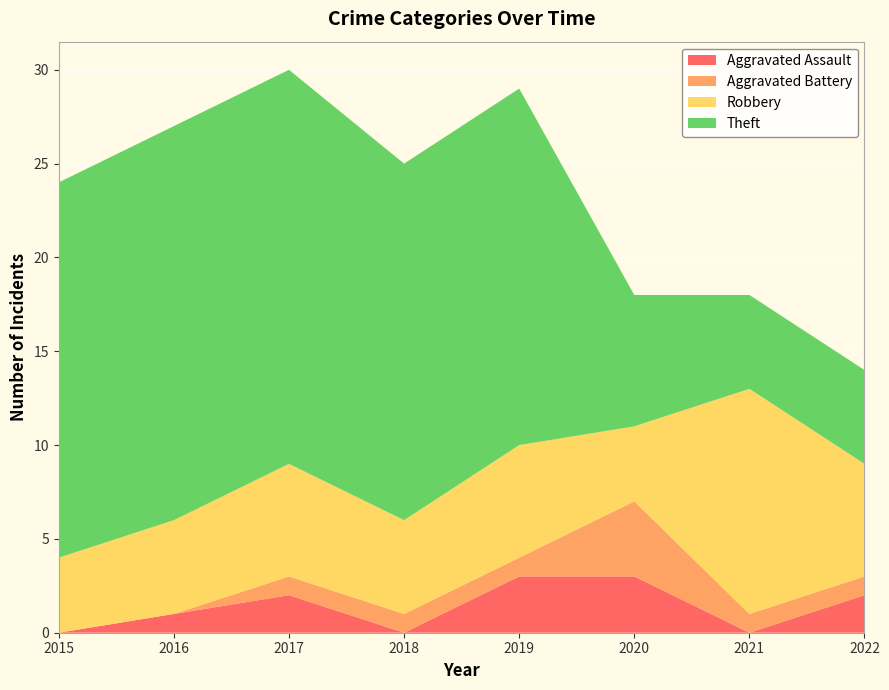

Reading right to left, transcribe all the data shown in this chart.

Aggravated Assault: 2022=2	2021=0	2020=3	2019=3	2018=0	2017=2	2016=1	2015=0
Aggravated Battery: 2022=1	2021=1	2020=4	2019=1	2018=1	2017=1	2016=0	2015=0
Robbery: 2022=6	2021=12	2020=4	2019=6	2018=5	2017=6	2016=5	2015=4
Theft: 2022=5	2021=5	2020=7	2019=19	2018=19	2017=21	2016=21	2015=20